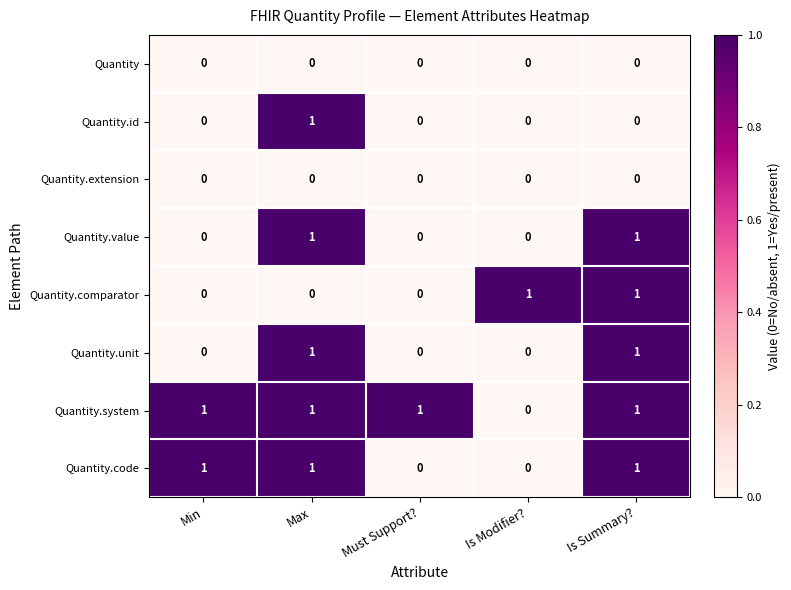

True or false: Quantity has a value of 0 at Must Support?.

True